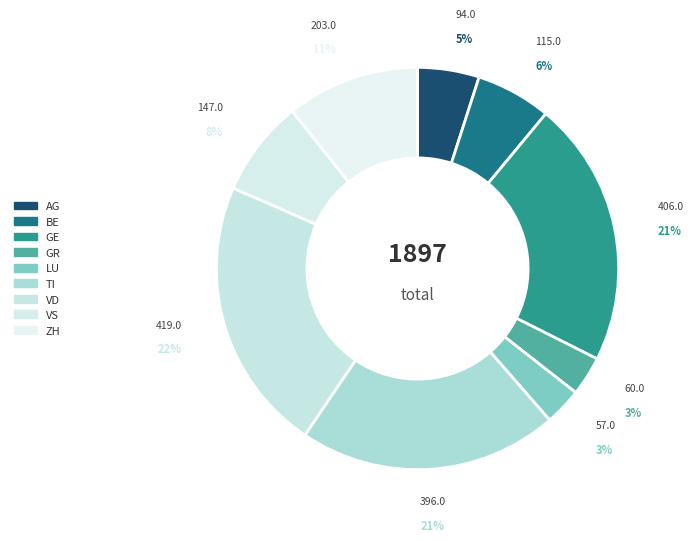

To the nearest percent, what is the difference between the largest and smallest slice percentages?

19%